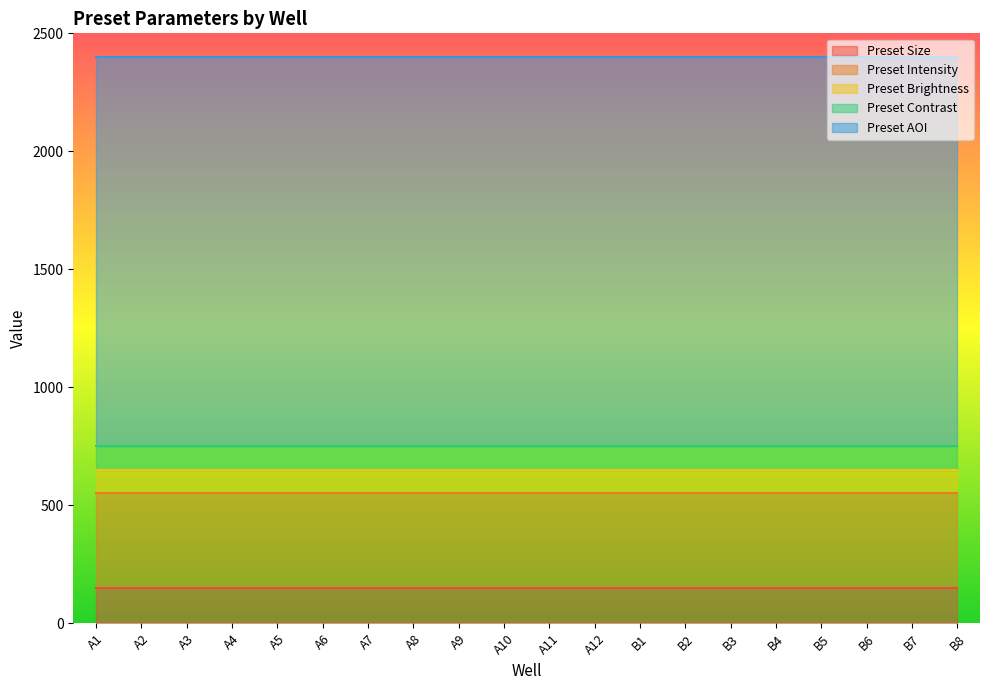

True or false: Preset Brightness and Preset AOI cross at least once.

False